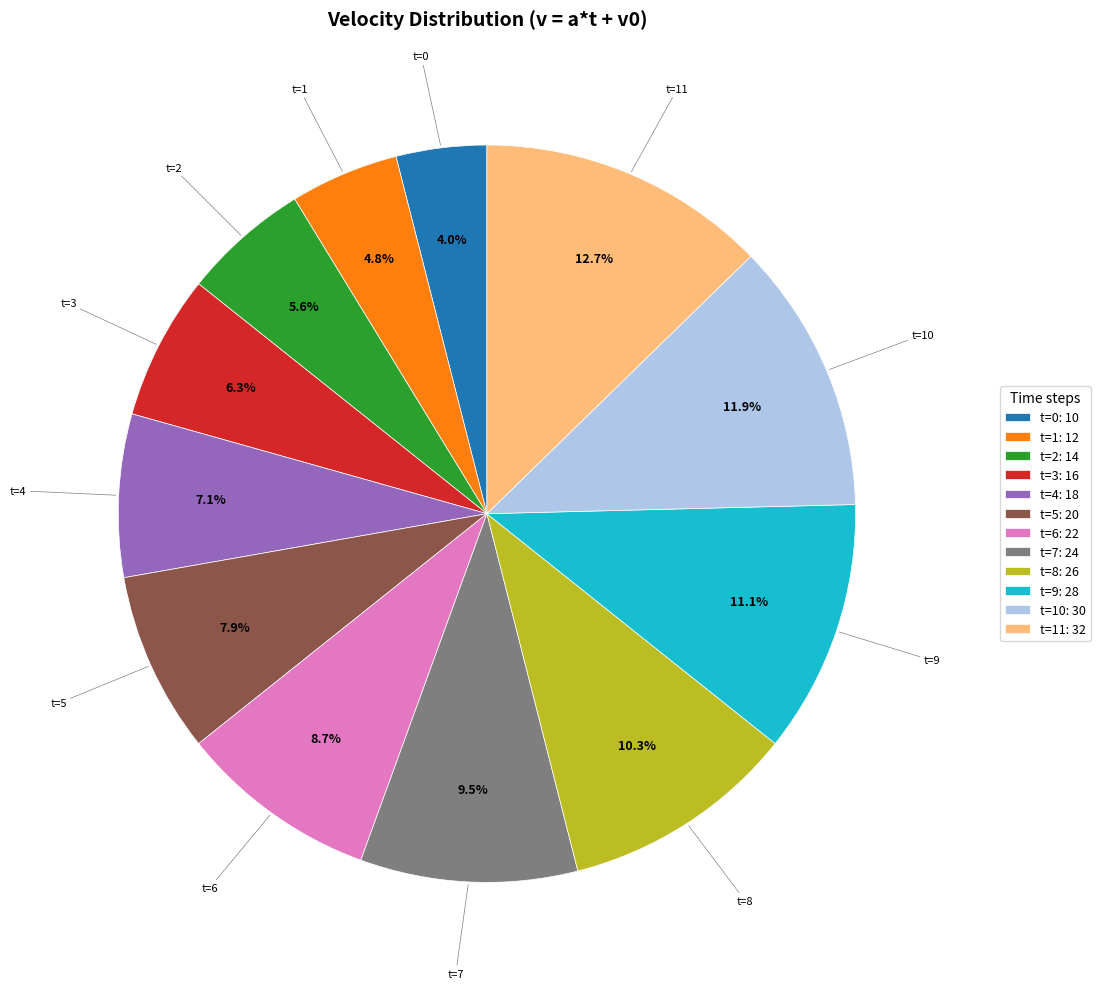

What is the smallest slice in the pie chart?

t=0: 10